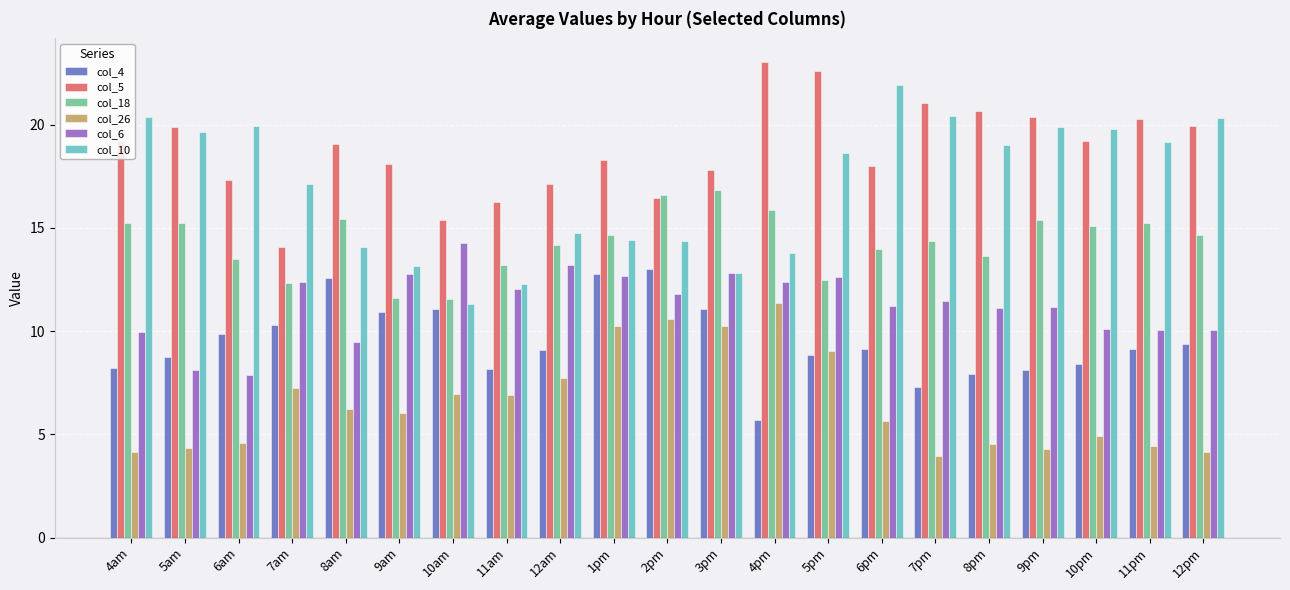

At how many categories does at least one series exceed 16?

20